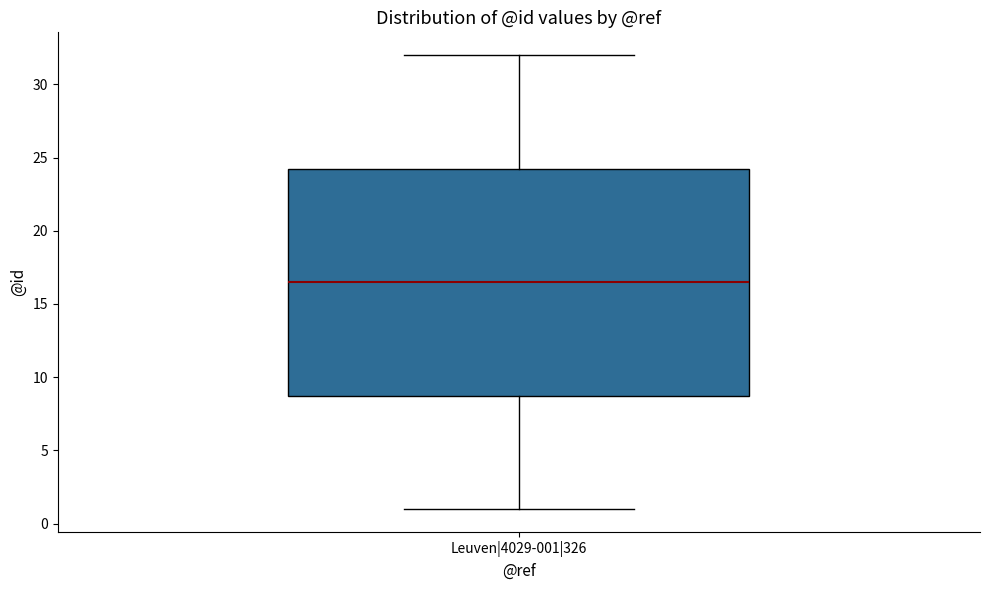

Where is the lower edge of the box for Leuven|4029-001|326 on the y-axis? The values are not printed on the chart, so give them approximately, as read against the axis.

9.0